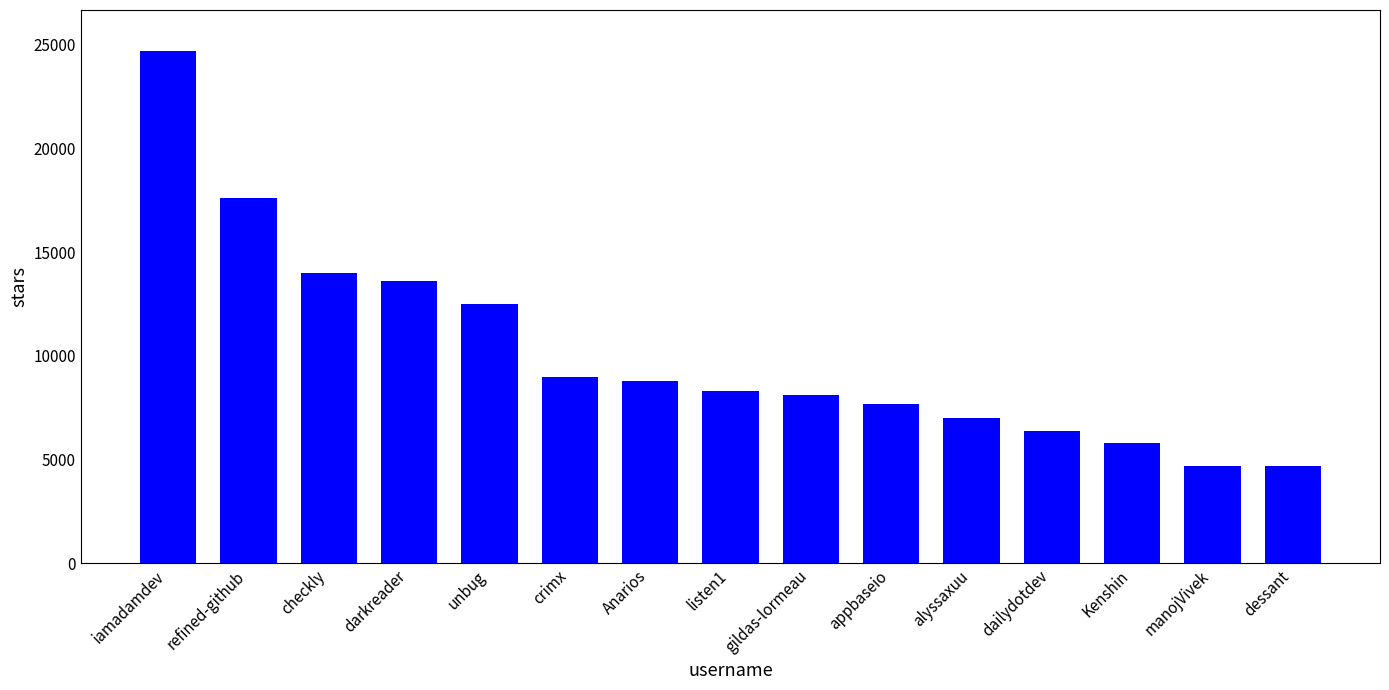

What is the difference between the second highest and second lowest values?

12900